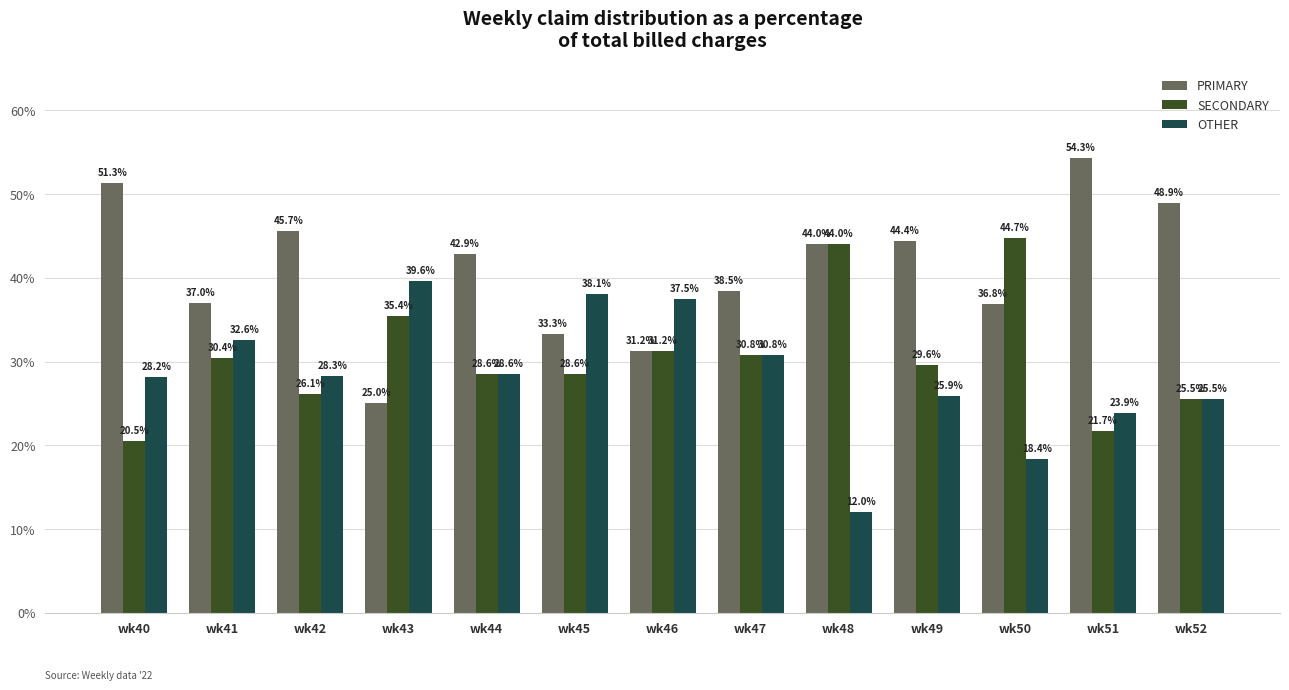

List the series in order of their peak value, lowest first.

OTHER, SECONDARY, PRIMARY